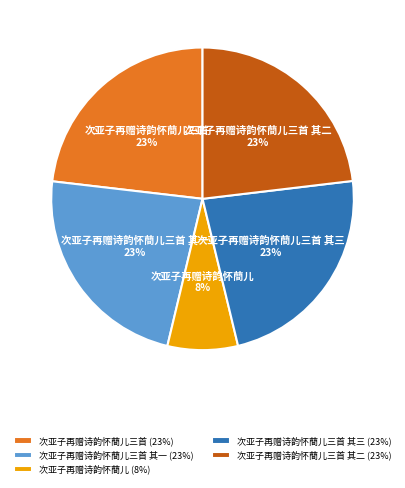

How many slices are in this pie chart?

5